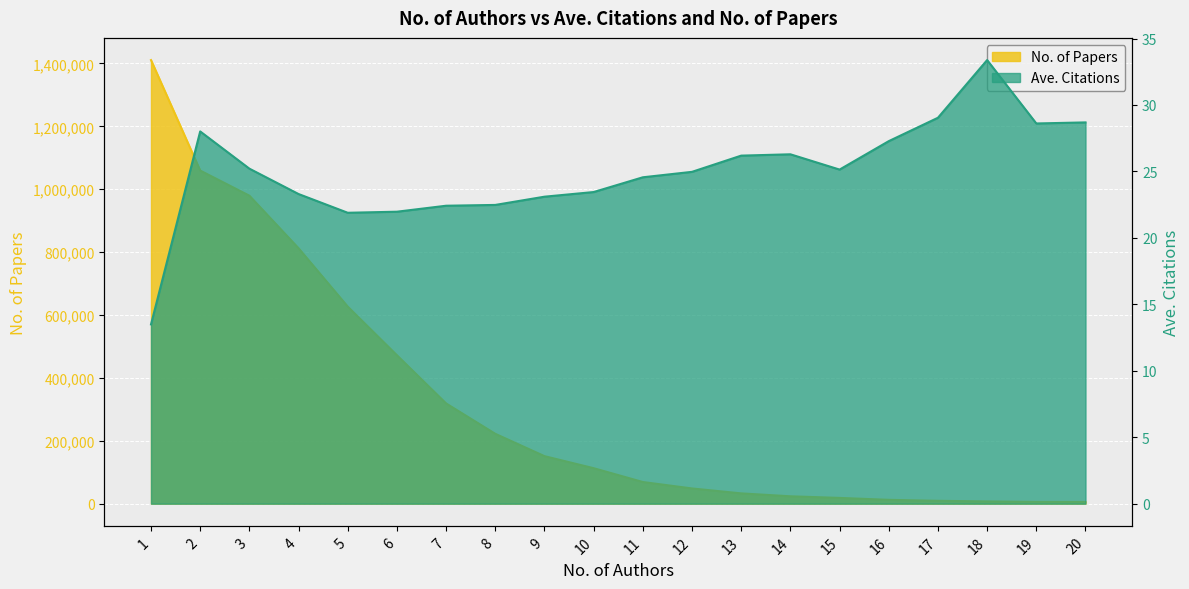

At which label does Ave. Citations reach its peak?

18